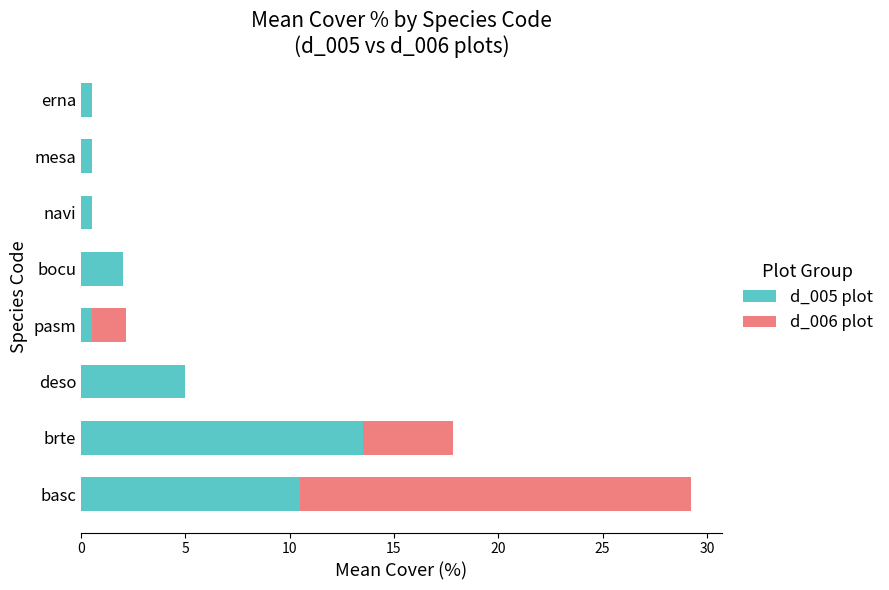

The d_005 plot series shows 3.3 at bocu. True or false?

False